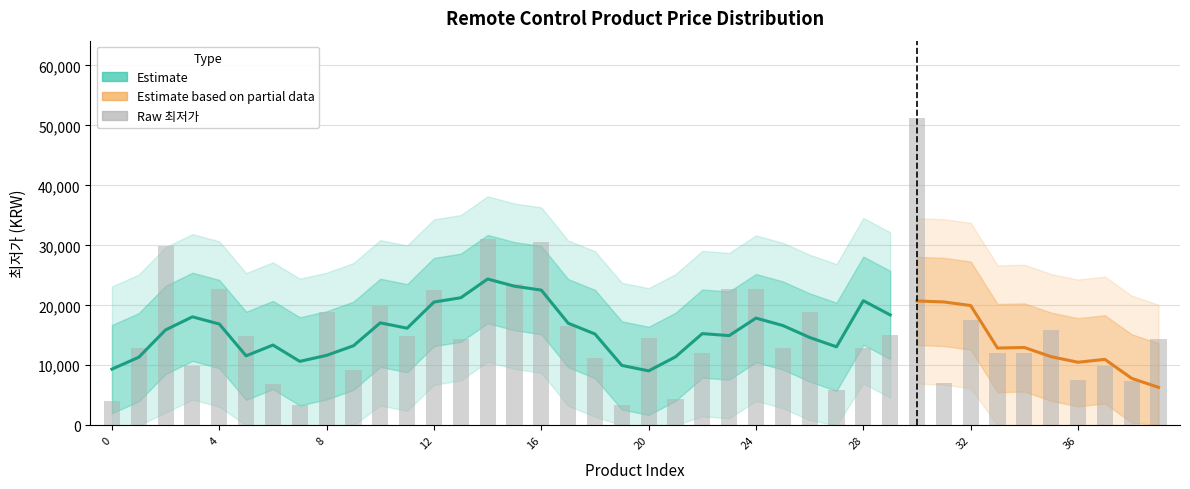

How many bars are there in total?

40